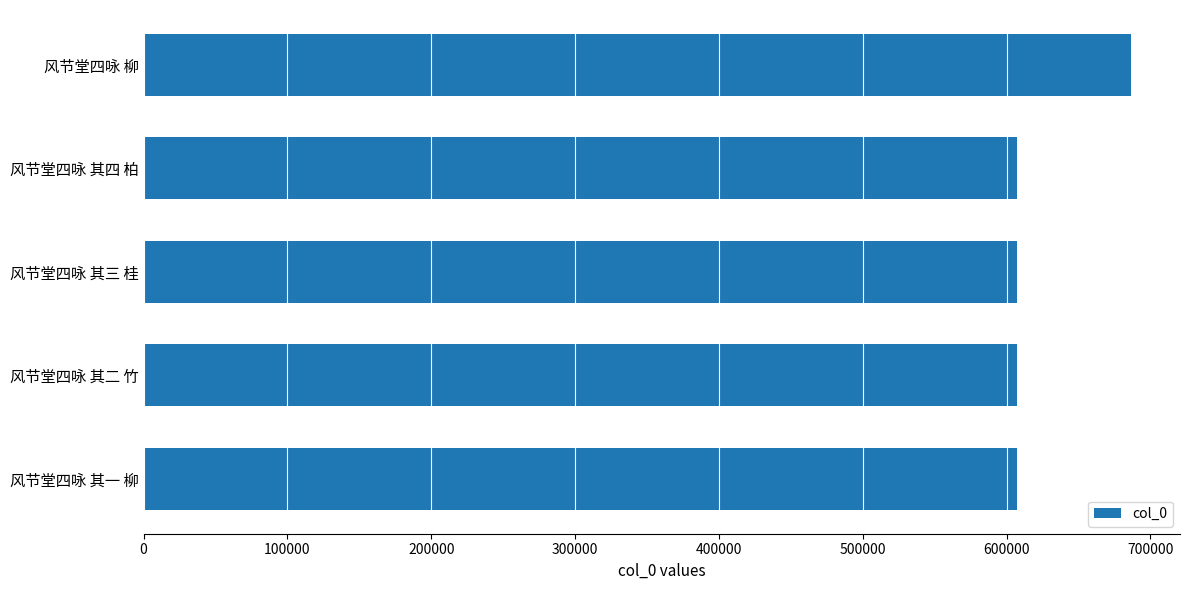

What is the change in value from 风节堂四咏 柳 to 风节堂四咏 其三 桂?

-78806